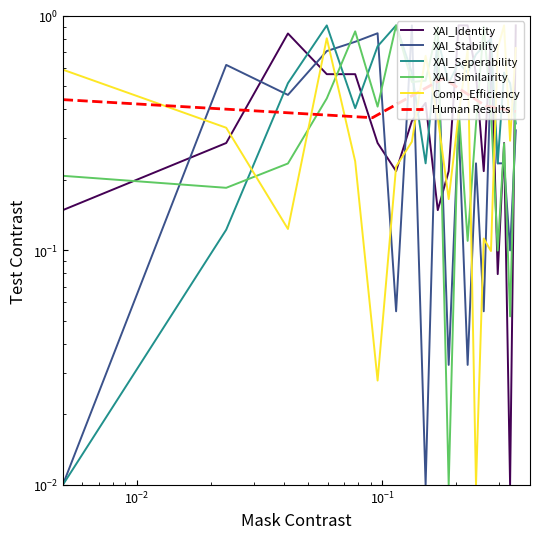

Is it true that Comp_Efficiency equals 1.0 at 1?

False